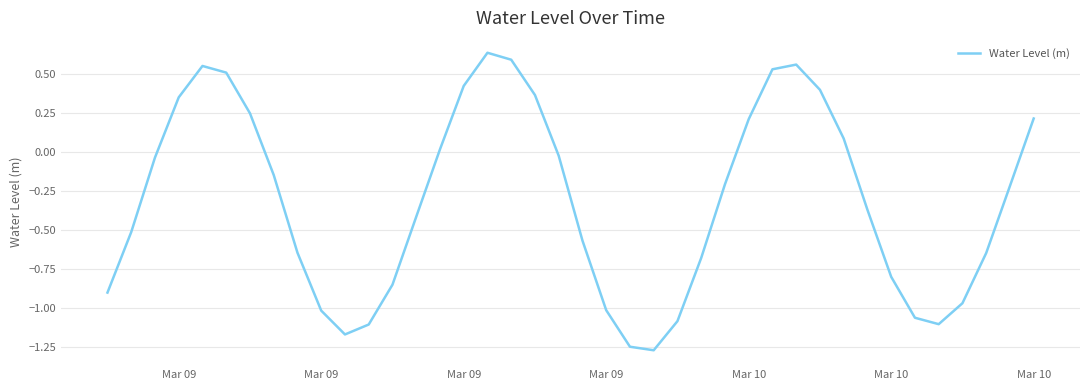

What is the average value?

-0.3